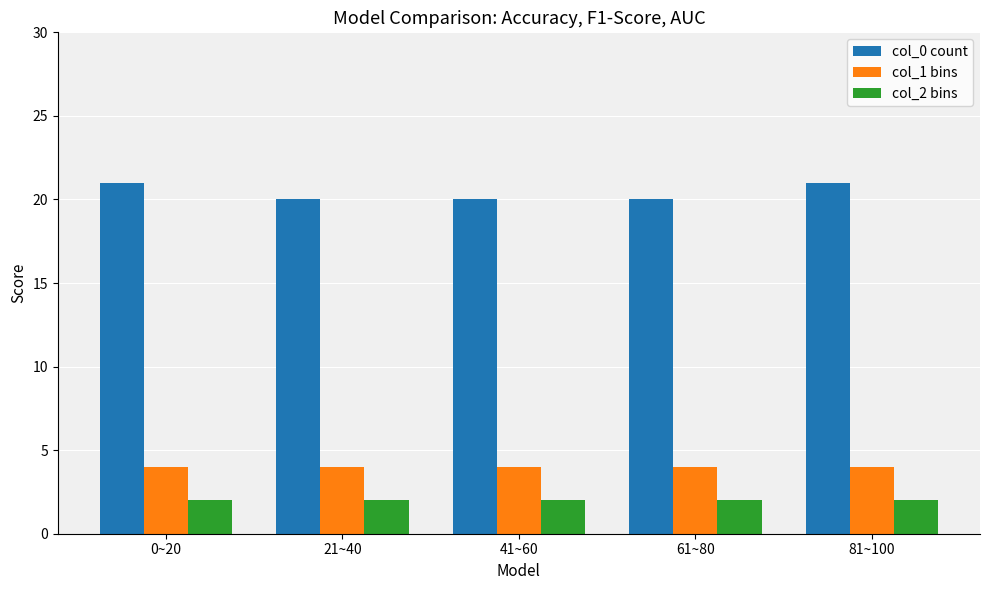

Which series has the largest total across all categories?

col_0 count